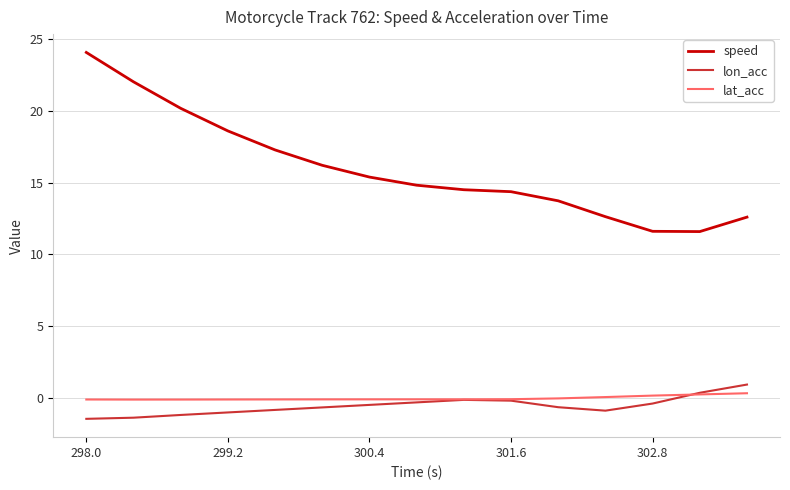

Which series has the widest spread of values?

speed